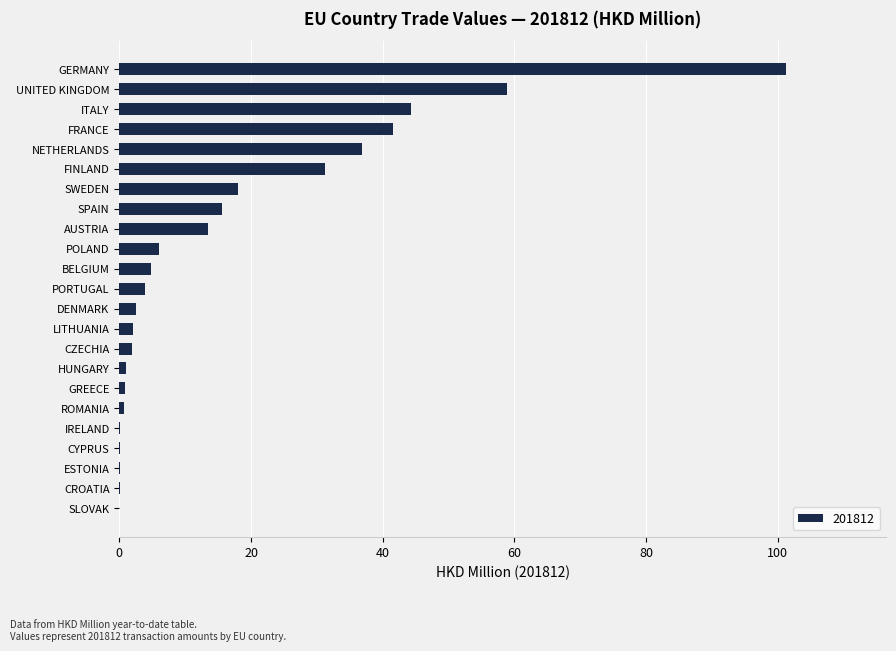

Where is the data nearest to the value 50?

ITALY